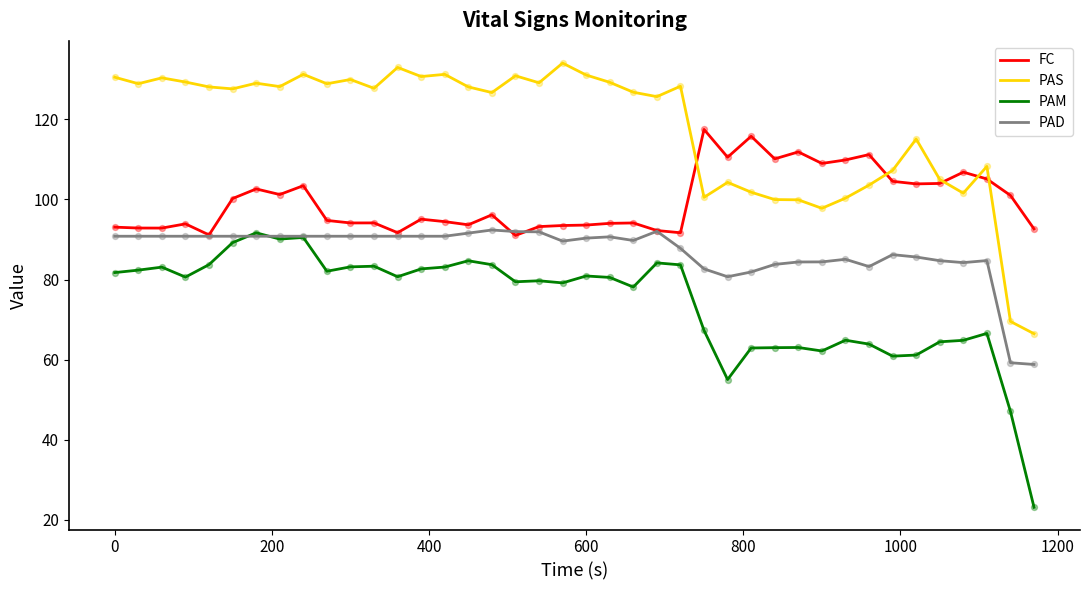

What is the minimum value shown in the chart?

23.1